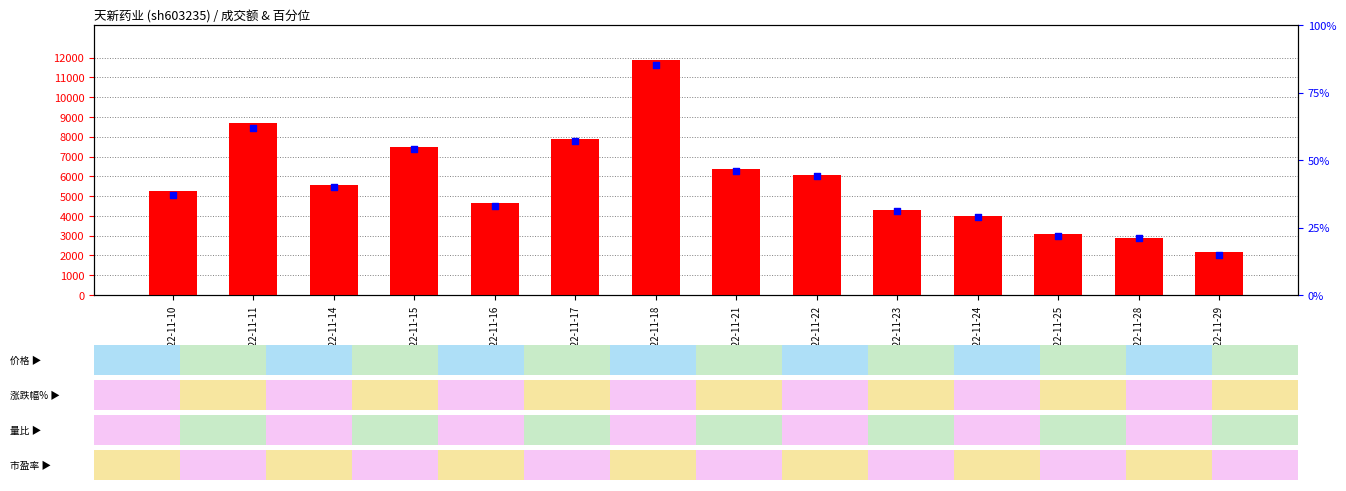

Is the value of count at 2022-11-15 greater than the value of percentile rank within the sample at 2022-11-24?

Yes